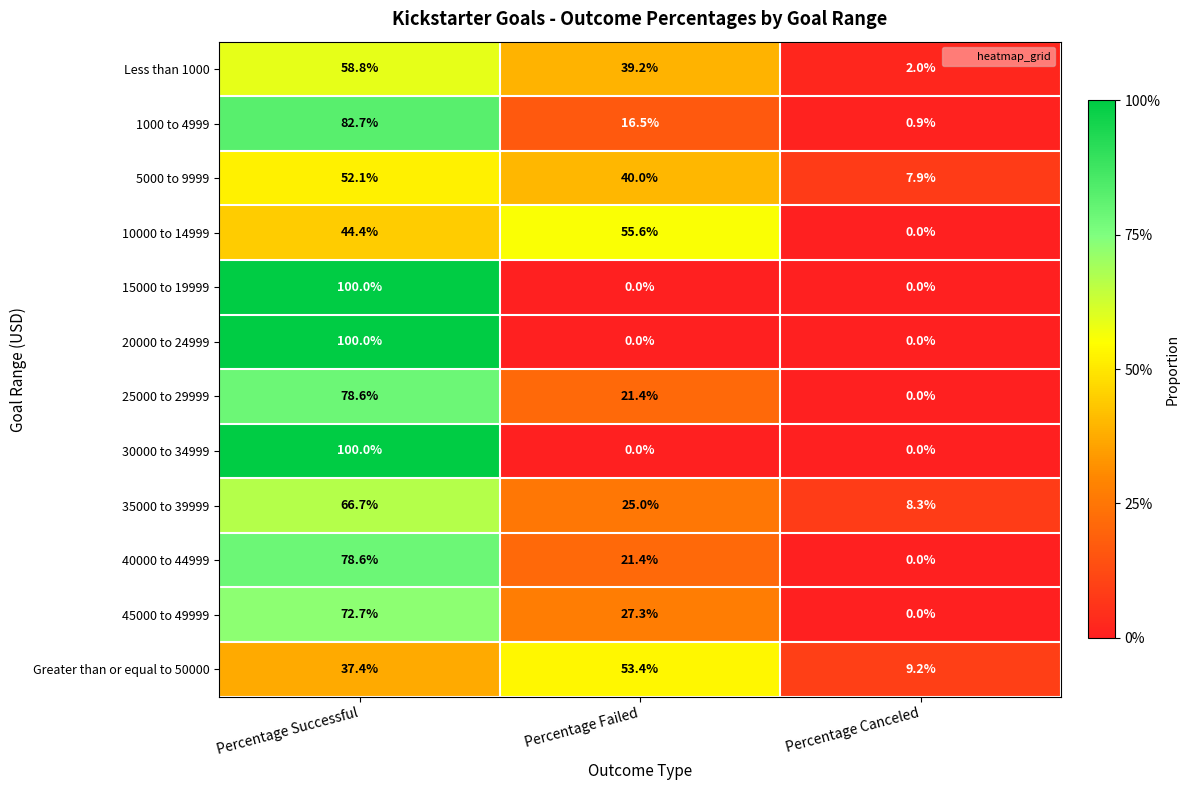

What is the maximum value shown in the chart?

100.0